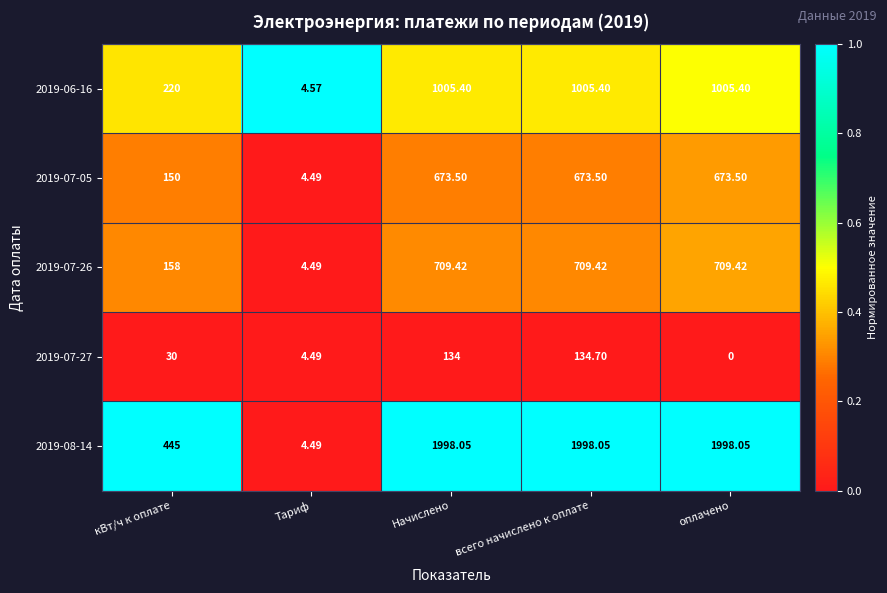

How many data points does each series have?

5